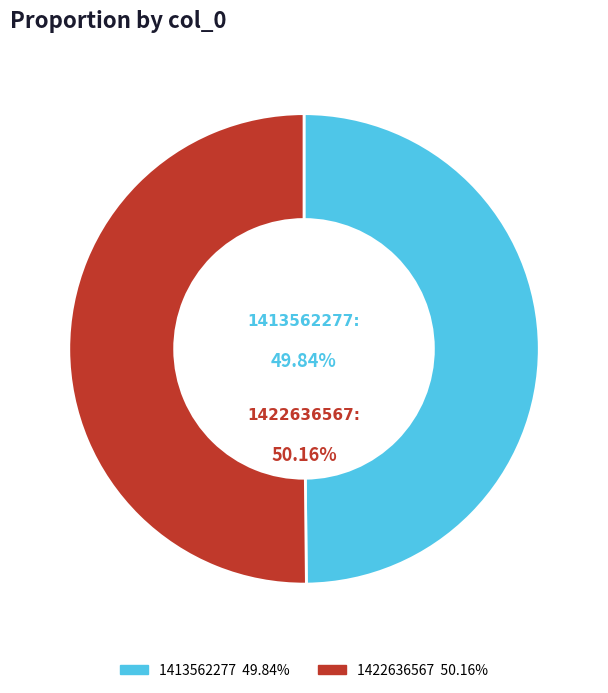

True or false: 1422636567 accounts for 58% of the total.

False